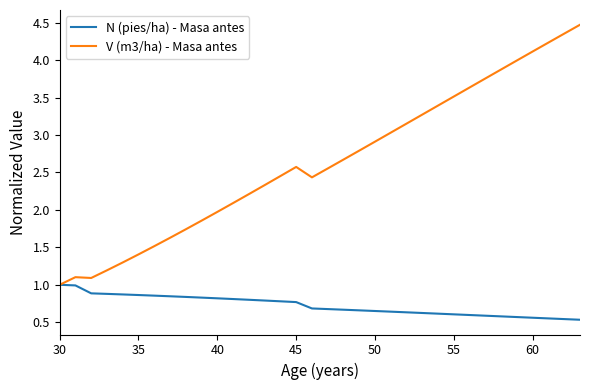

What is the lowest value of the V (m3/ha) - Masa antes series?

1.0